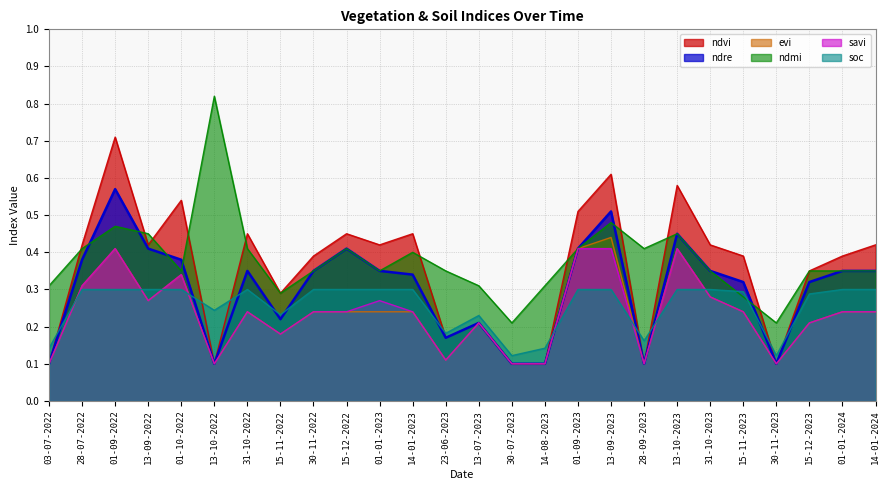

At which category is the sum across all series the highest?

01-09-2022